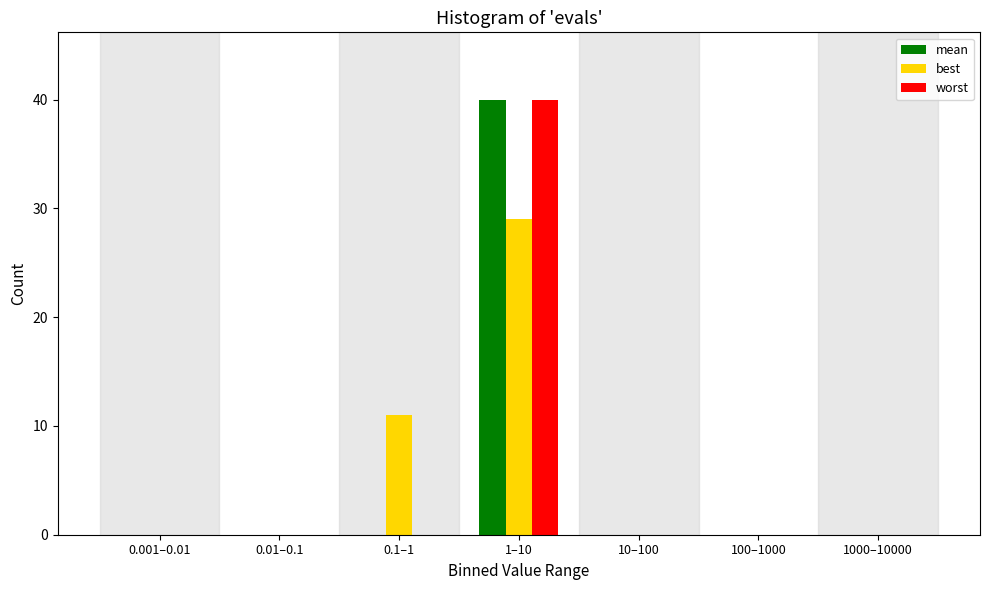

Reading left to right, list all the values displayed in this chart.

mean: 0.001–0.01=0	0.01–0.1=0	0.1–1=0	1–10=40	10–100=0	100–1000=0	1000–10000=0
best: 0.001–0.01=0	0.01–0.1=0	0.1–1=11	1–10=29	10–100=0	100–1000=0	1000–10000=0
worst: 0.001–0.01=0	0.01–0.1=0	0.1–1=0	1–10=40	10–100=0	100–1000=0	1000–10000=0